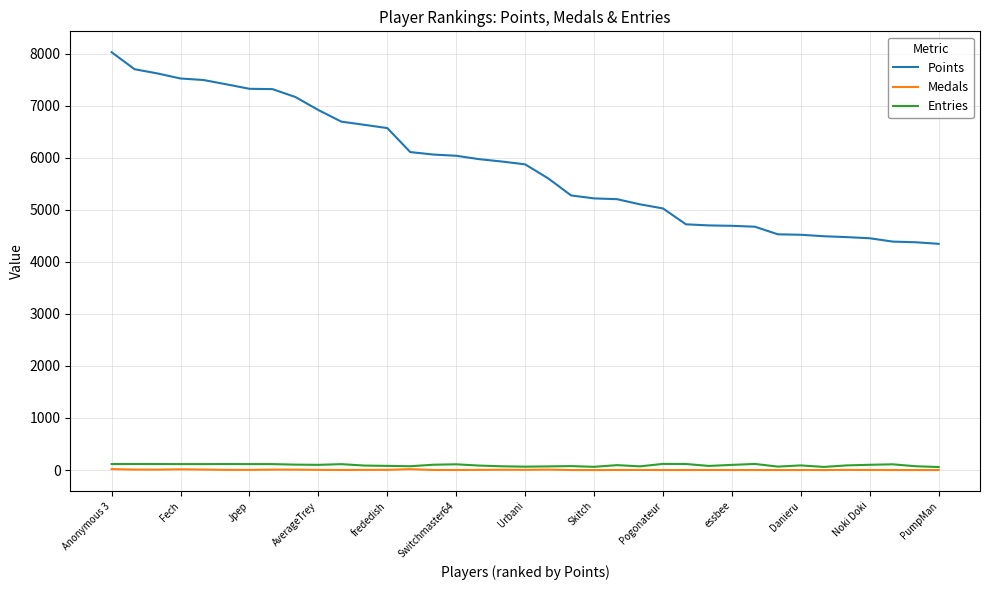

What is the maximum value shown in the chart?

8029